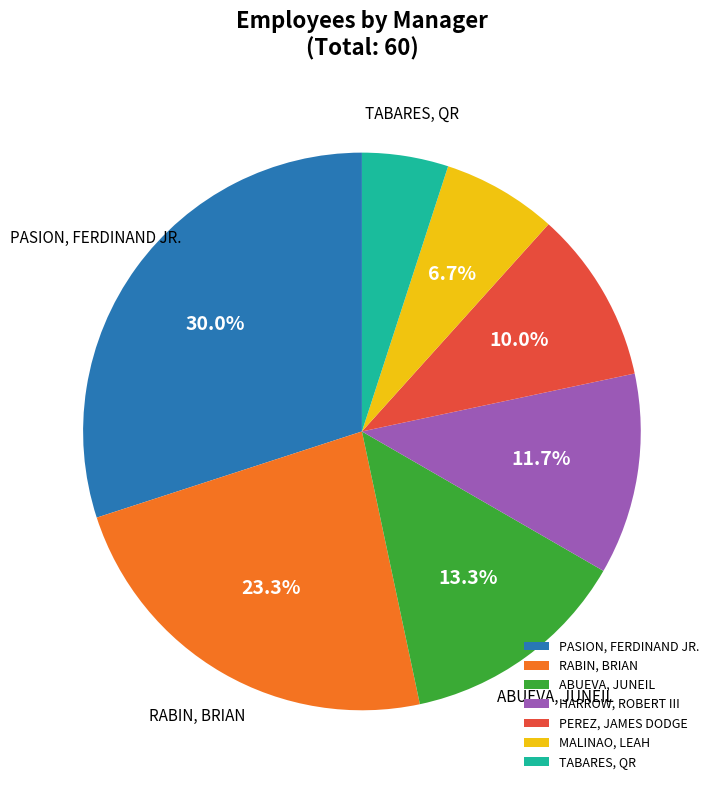

To the nearest percent, what portion does ABUEVA, JUNEIL represent?

13%